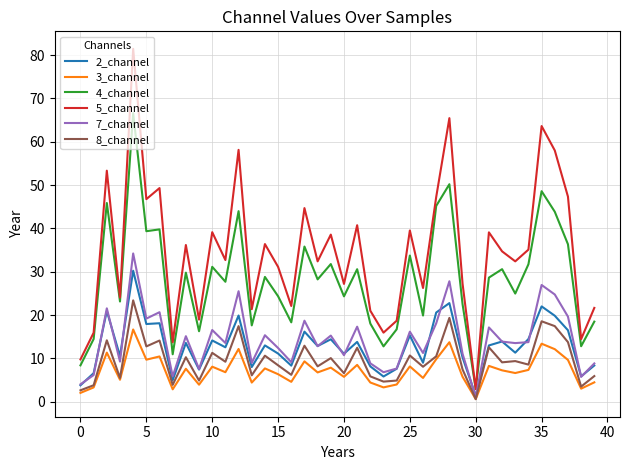

Which series has the largest range (max minus min)?

5_channel